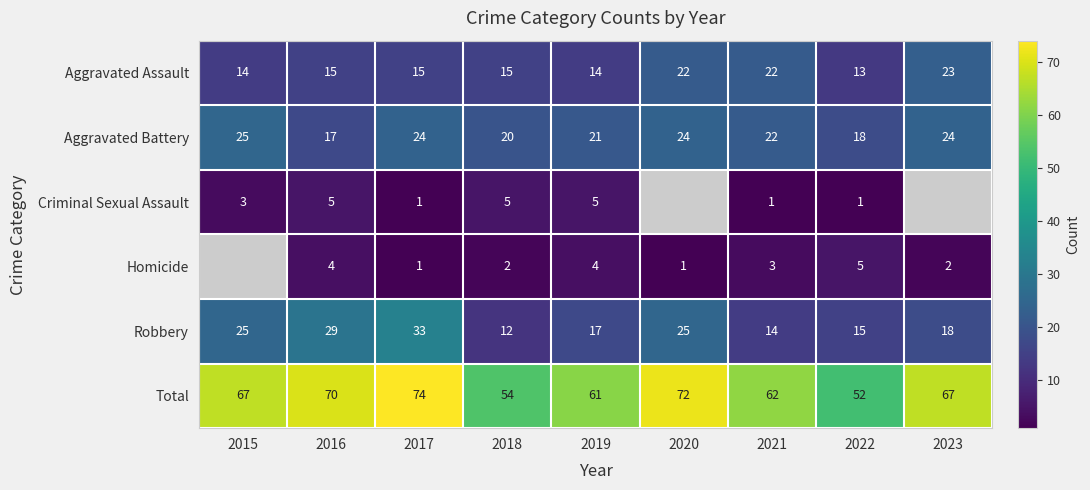

At how many categories does at least one series exceed 27?

9